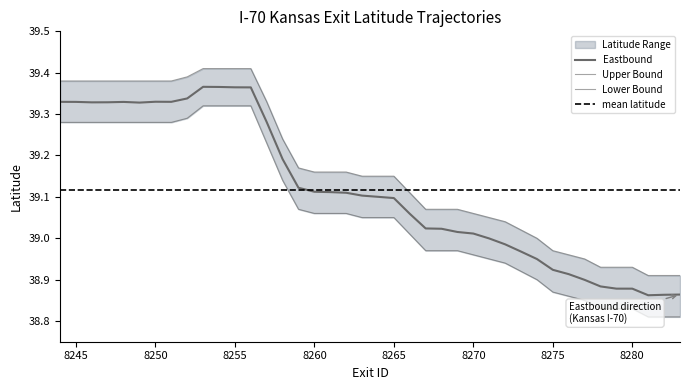

In Eastbound, how many points are lower than both neighbors (excluding endpoints)?

4